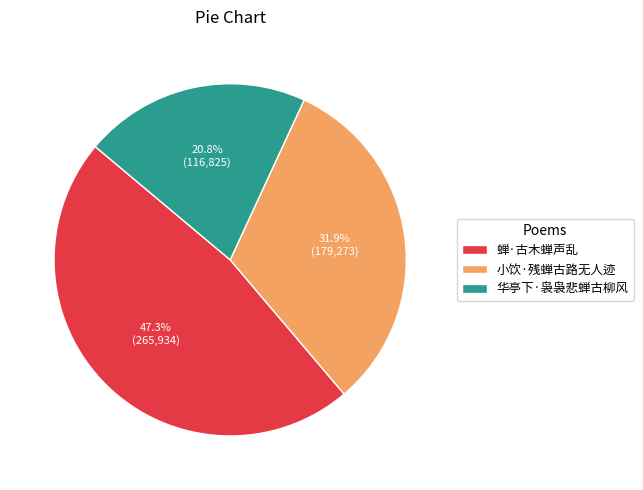

What is the largest slice in the pie chart?

蝉·古木蝉声乱